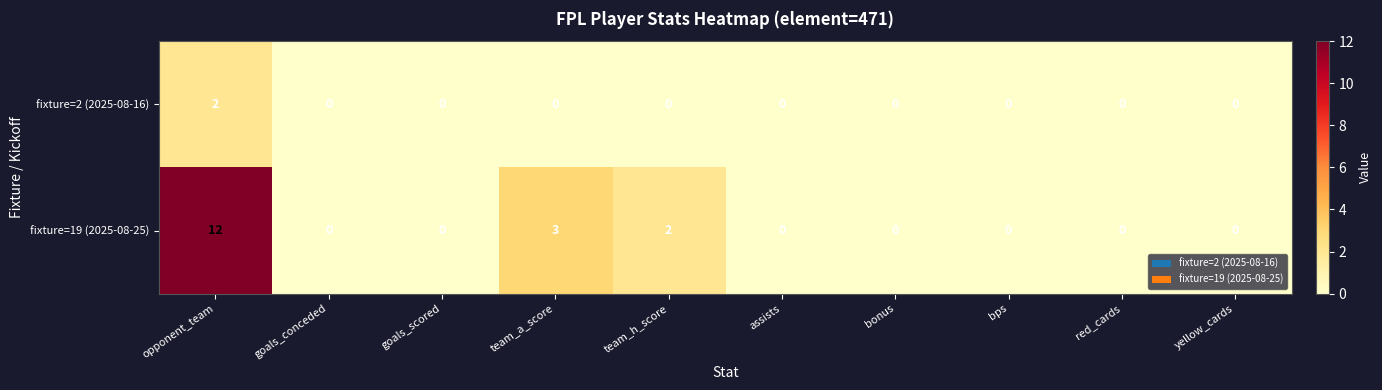

List the series in order of their overall mean, lowest first.

fixture=2 (2025-08-16), fixture=19 (2025-08-25)